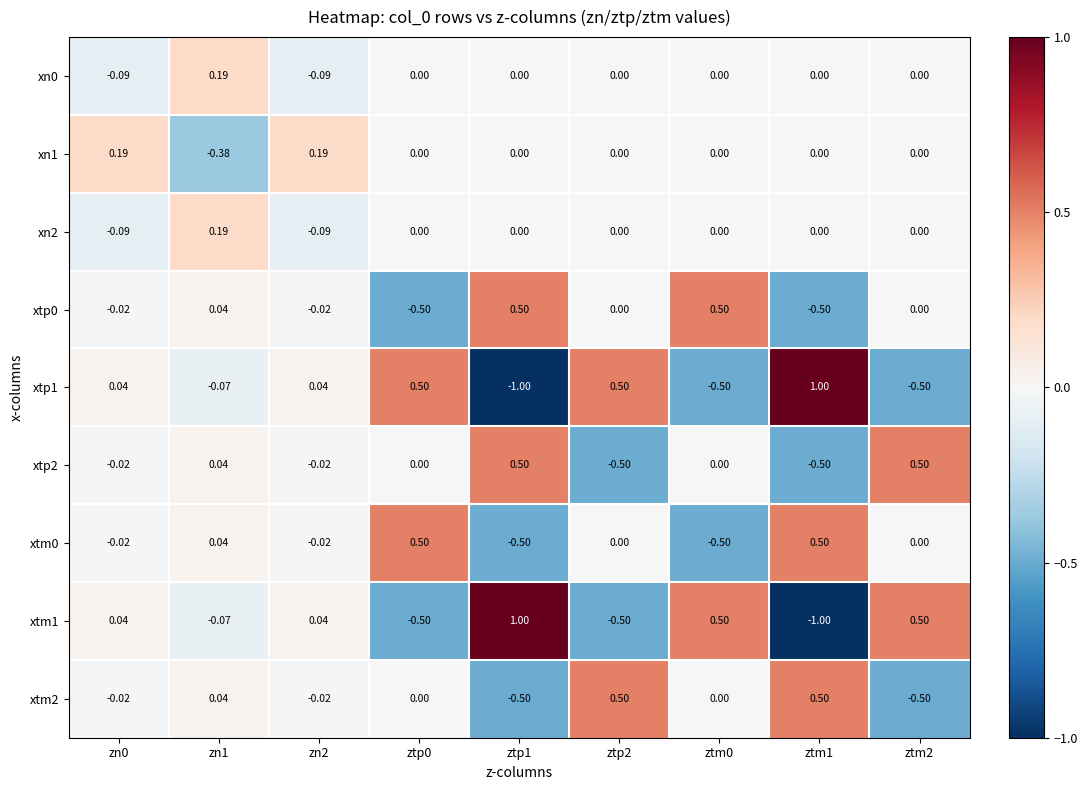

How many values in the xn0 series are below 0?

2